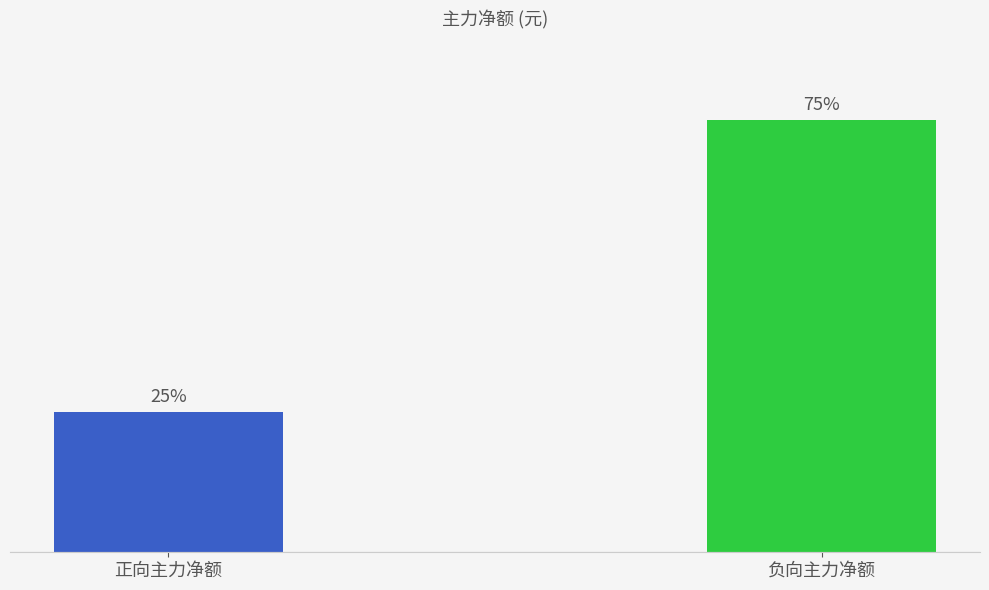

What is the label of the 2nd bar from the right?

正向主力净额